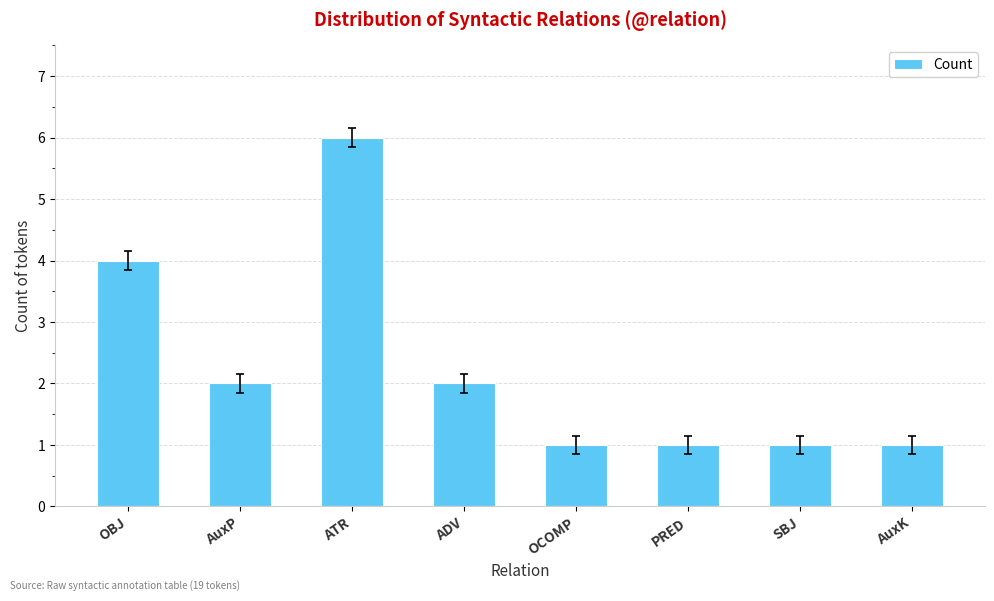

What is the average value?

2